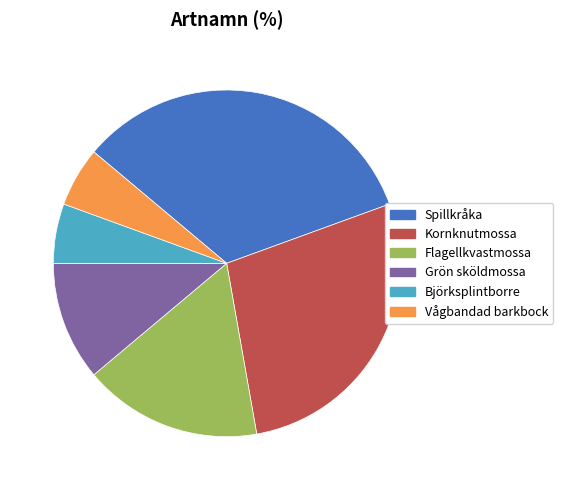

How many segments does this pie chart have?

6